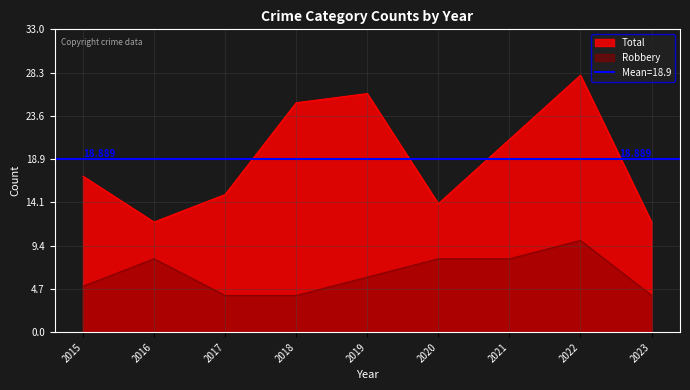

Is it true that Aggravated Assault equals -1 at 2022?

False